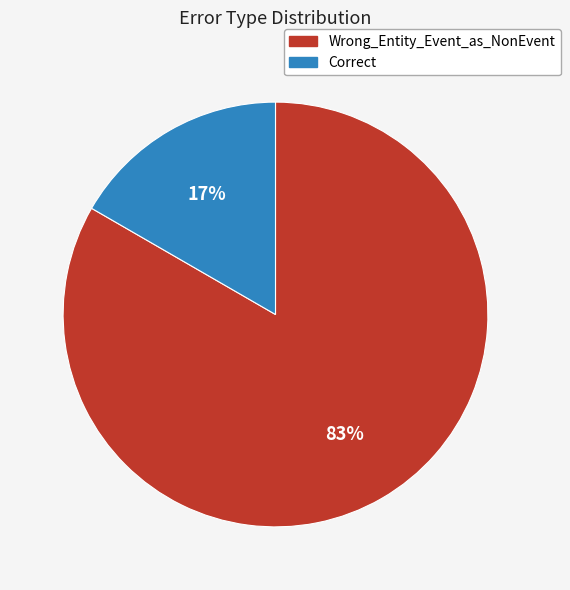

Which category has the smallest portion of the pie?

Correct